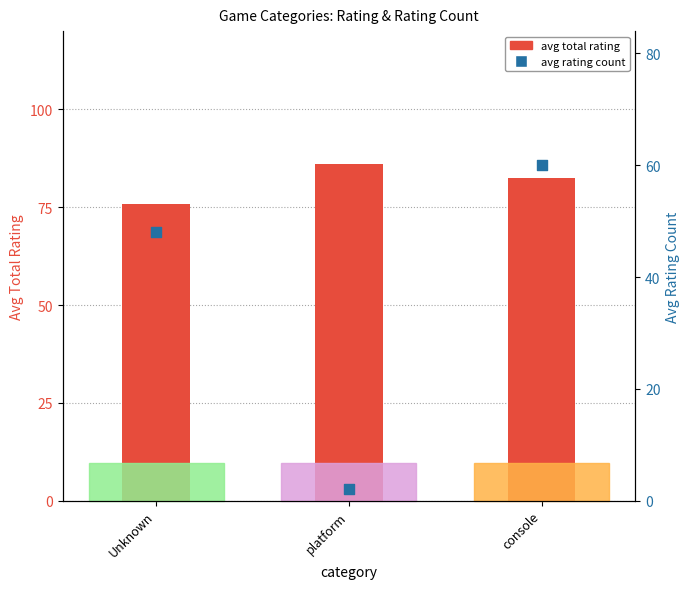

What are all the series names shown in the legend?

avg total rating, avg rating count